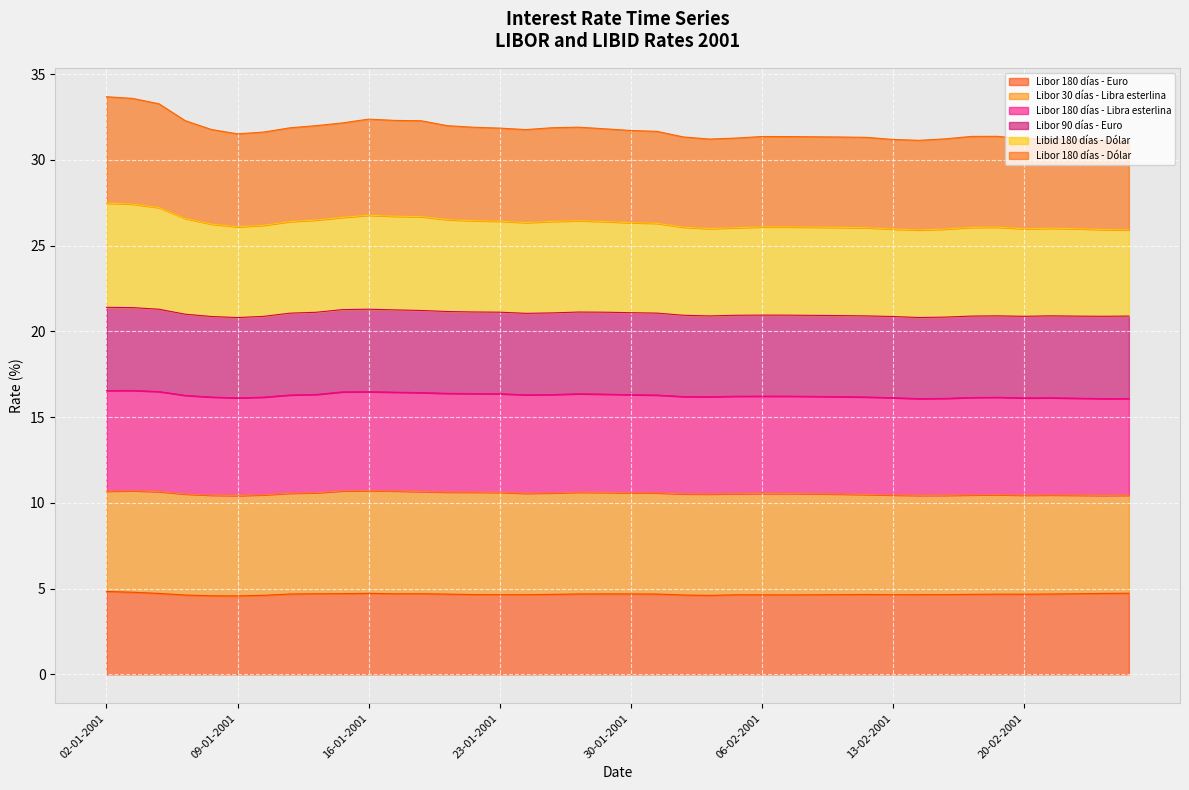

What is the highest value of the Libor 180 días - Euro series?

4.8